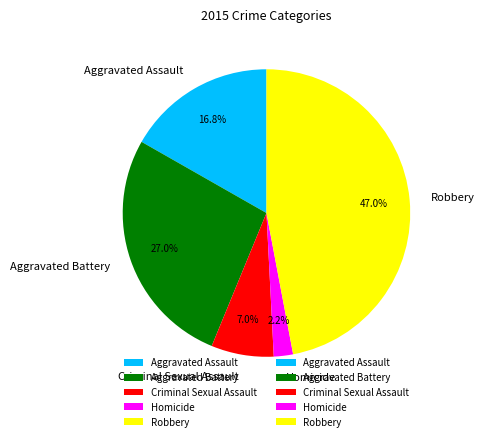

Rank the categories by value from lowest to highest.

Homicide, Criminal Sexual Assault, Aggravated Assault, Aggravated Battery, Robbery